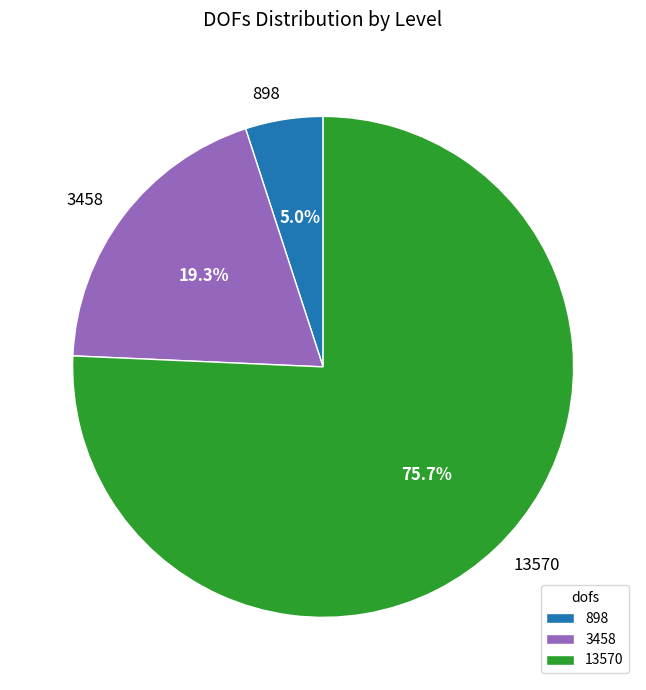

Which category has the smallest portion of the pie?

898